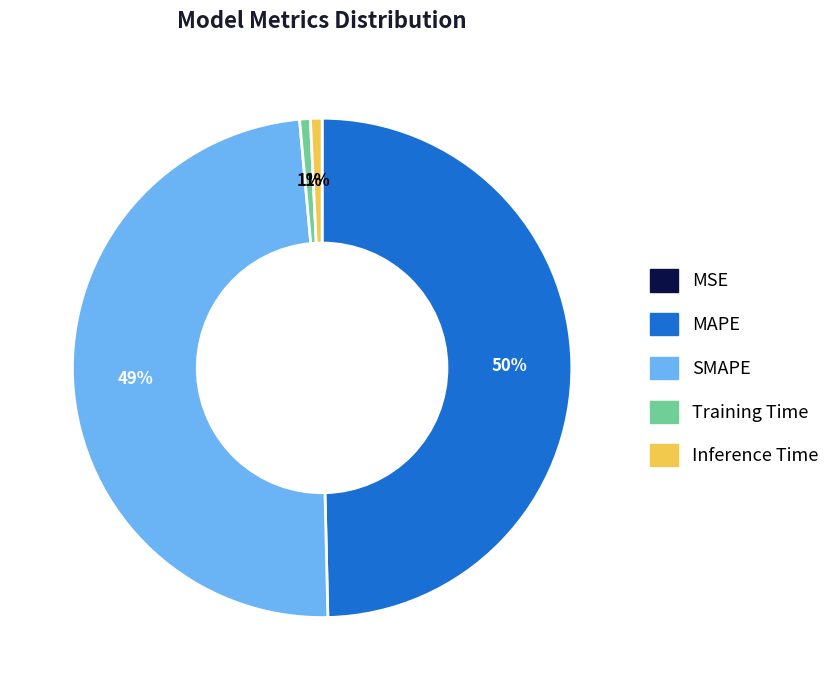

True or false: SMAPE accounts for 49% of the total.

True